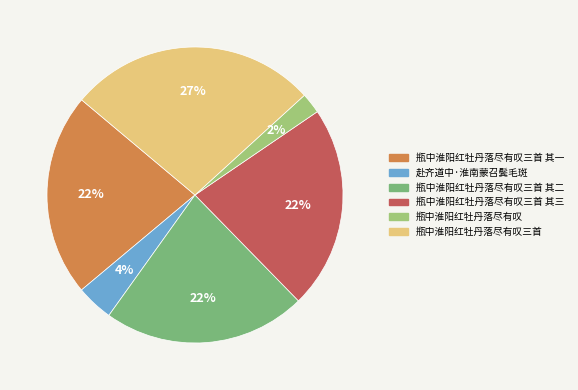

Is there a majority slice in this chart?

No